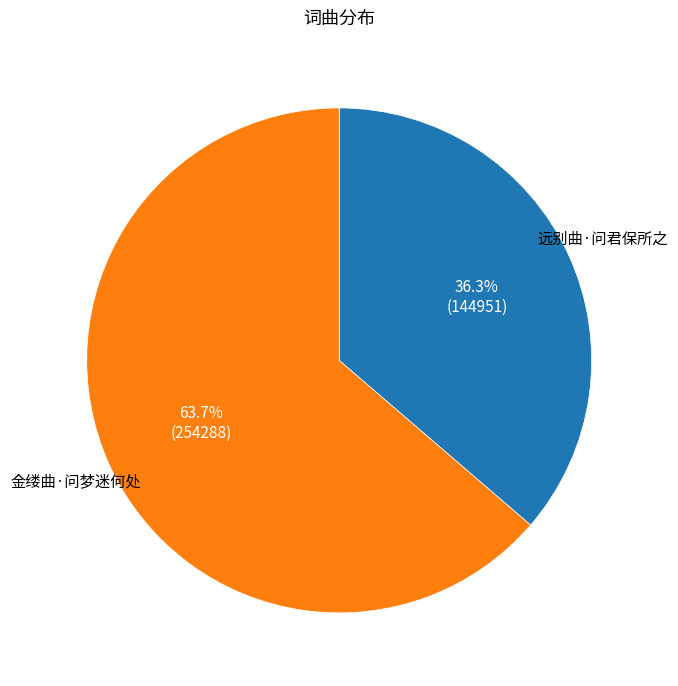

To the nearest percent, what portion does 金缕曲·问梦迷何处 represent?

64%